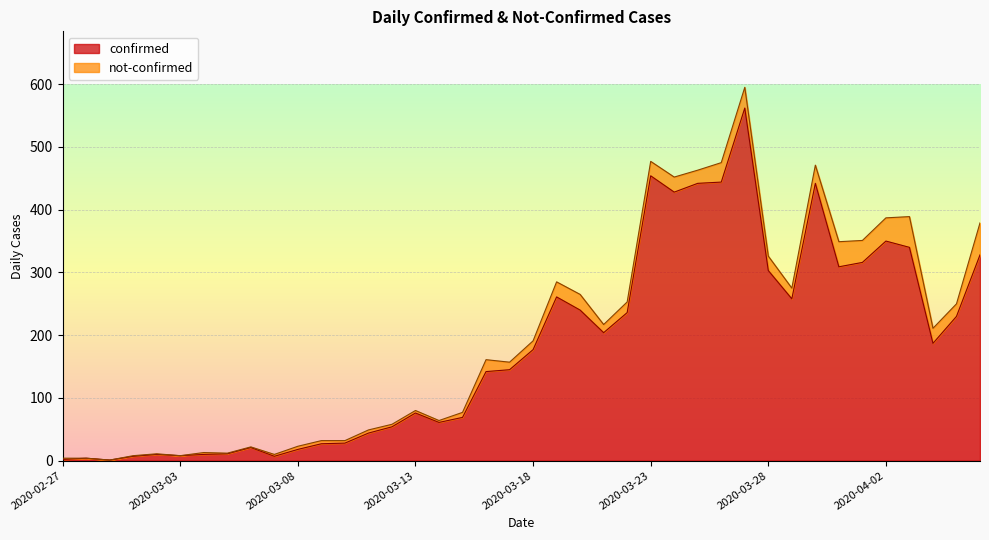

What is the minimum value shown in the chart?

1